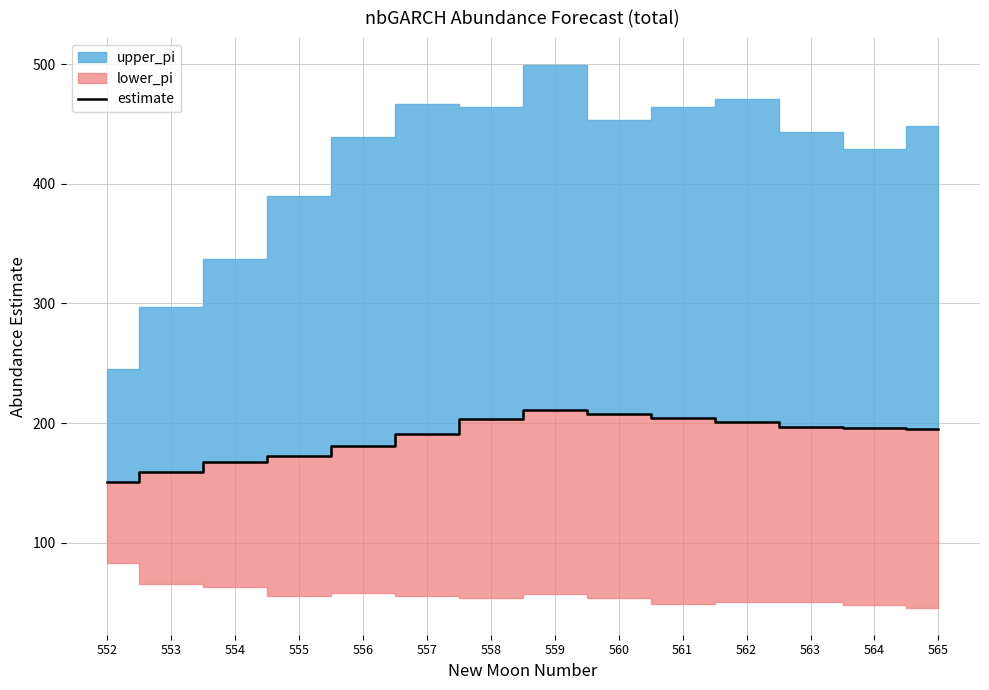

Which category has the highest value across all series?

559